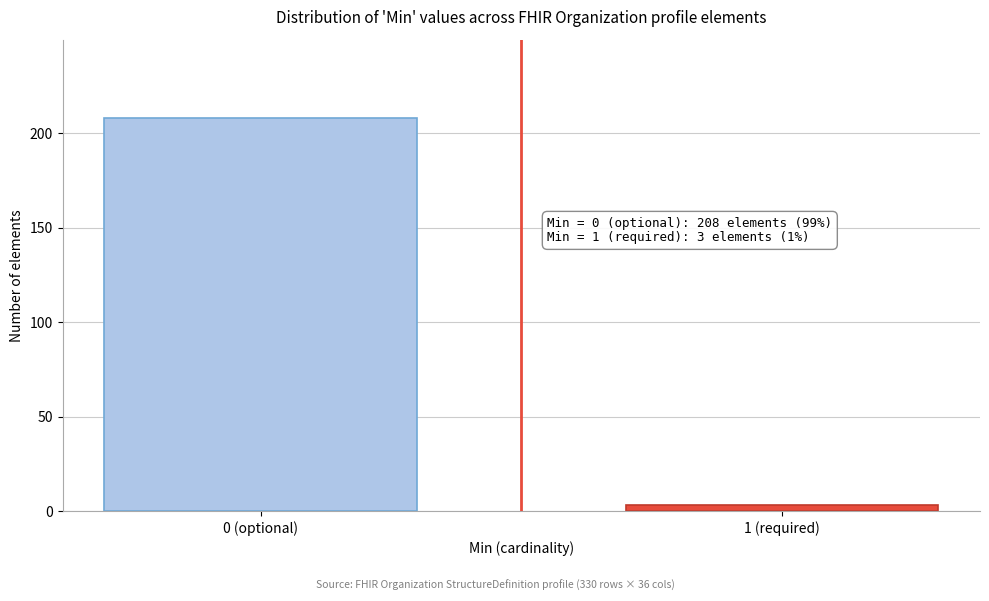

Reading left to right, transcribe all the data shown in this chart.

208	3